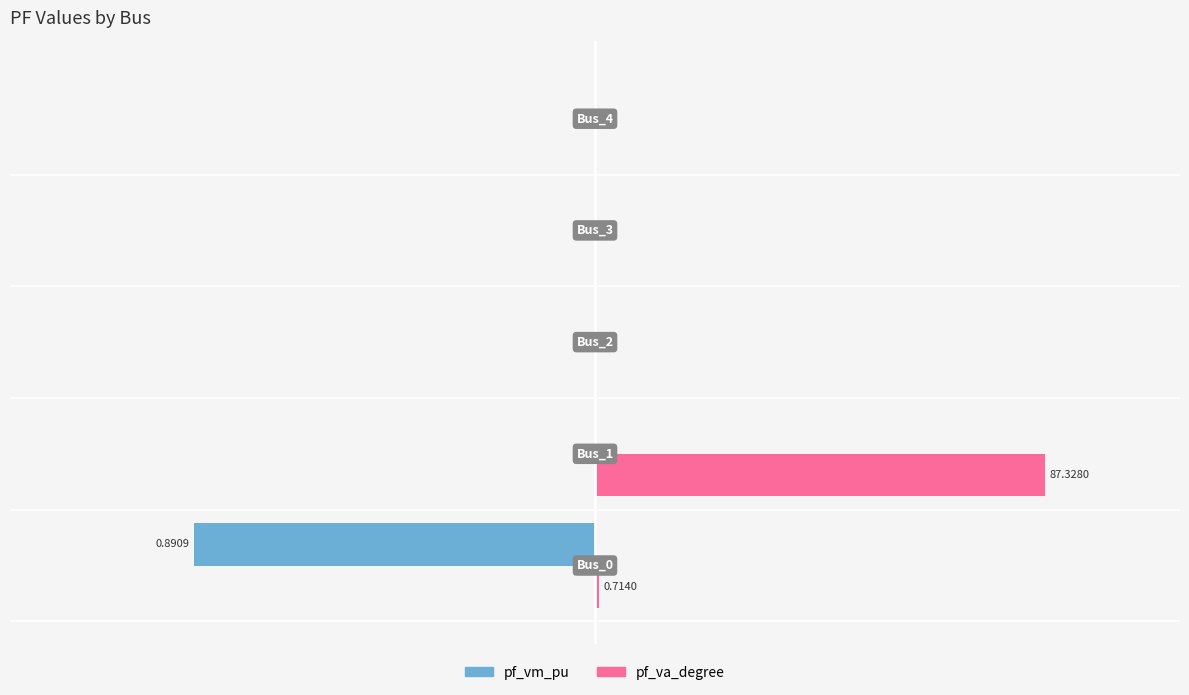

What are all the series names shown in the legend?

pf_vm_pu, pf_va_degree